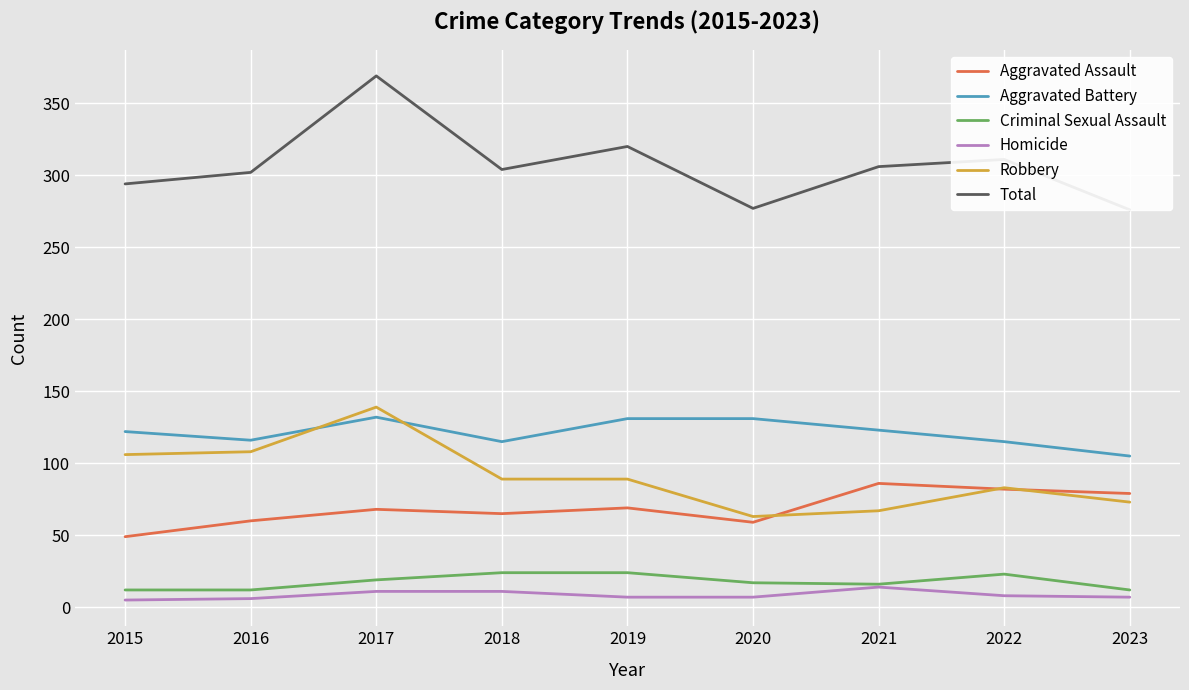

True or false: Homicide has more than 2 points higher than both neighbors.

False